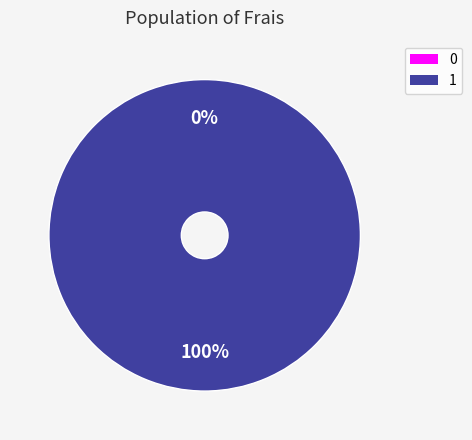

Is the sum of 1 and 0 greater than half?

Yes